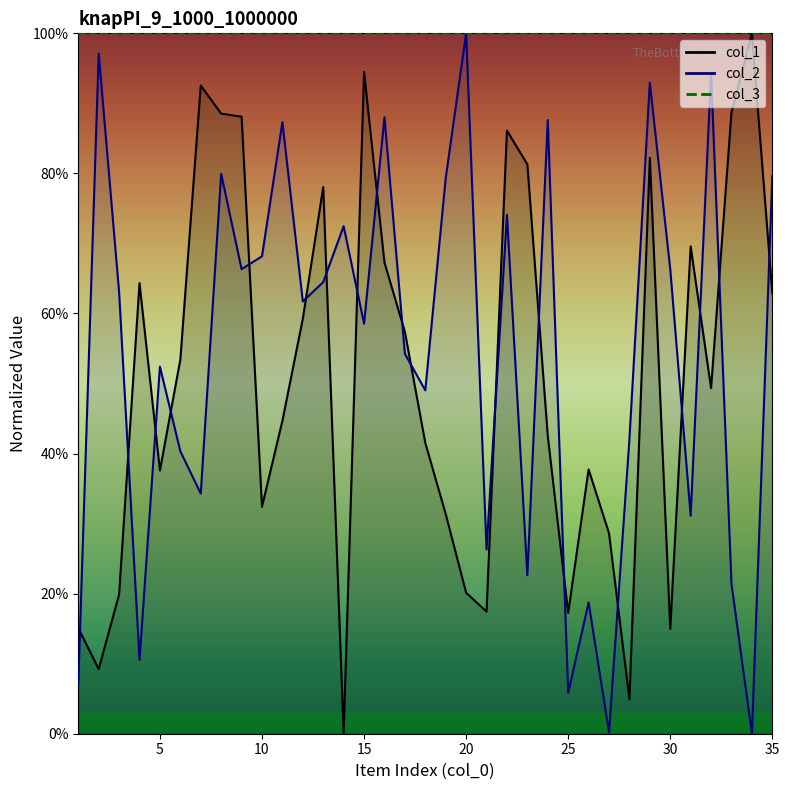

Which category has the lowest value in the col_2 series?

34